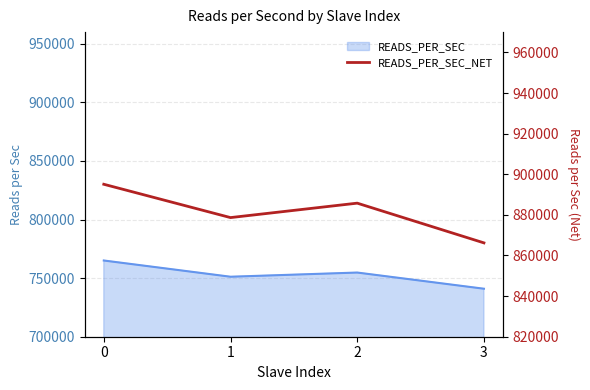

Reading left to right, what are all the values shown in this chart?

0=895075.7	1=878665.1	2=885774.4	3=866209.1